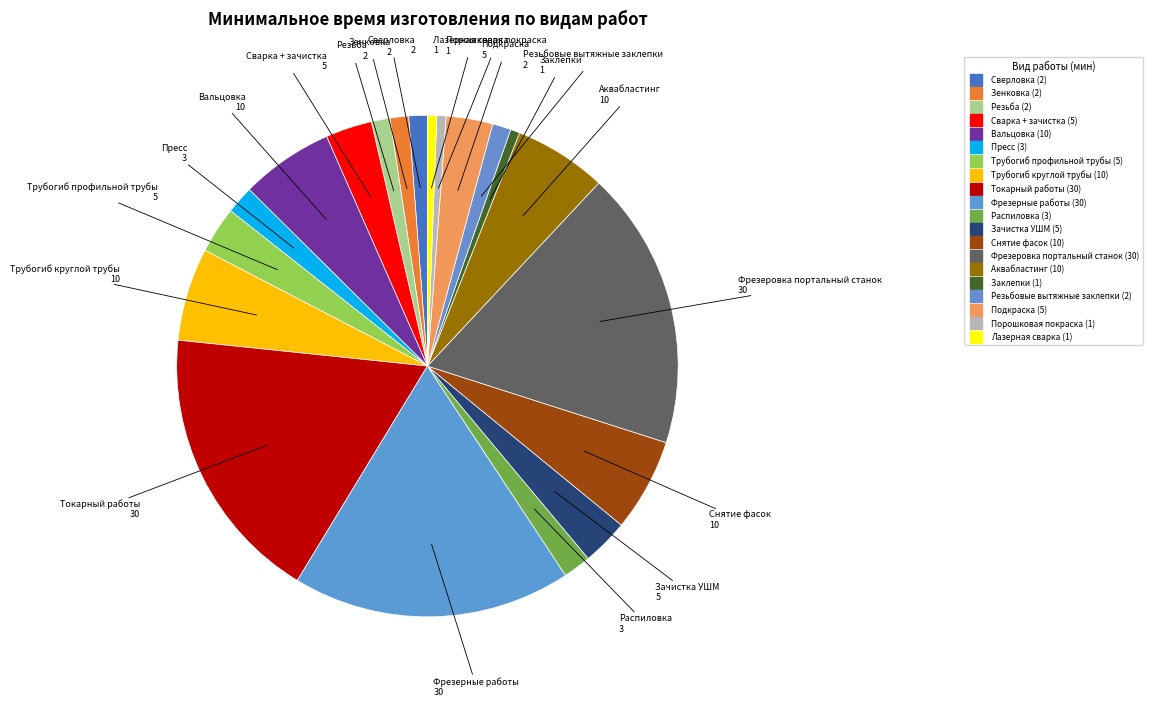

Rank the categories by value from lowest to highest.

Заклепки, Порошковая покраска, Лазерная сварка, Сверловка, Зенковка, Резьба, Резьбовые вытяжные заклепки, Пресс, Распиловка, Сварка + зачистка, Трубогиб профильной трубы, Зачистка УШМ, Подкраска, Вальцовка, Трубогиб круглой трубы, Снятие фасок, Аквабластинг, Токарный работы, Фрезерные работы, Фрезеровка портальный станок